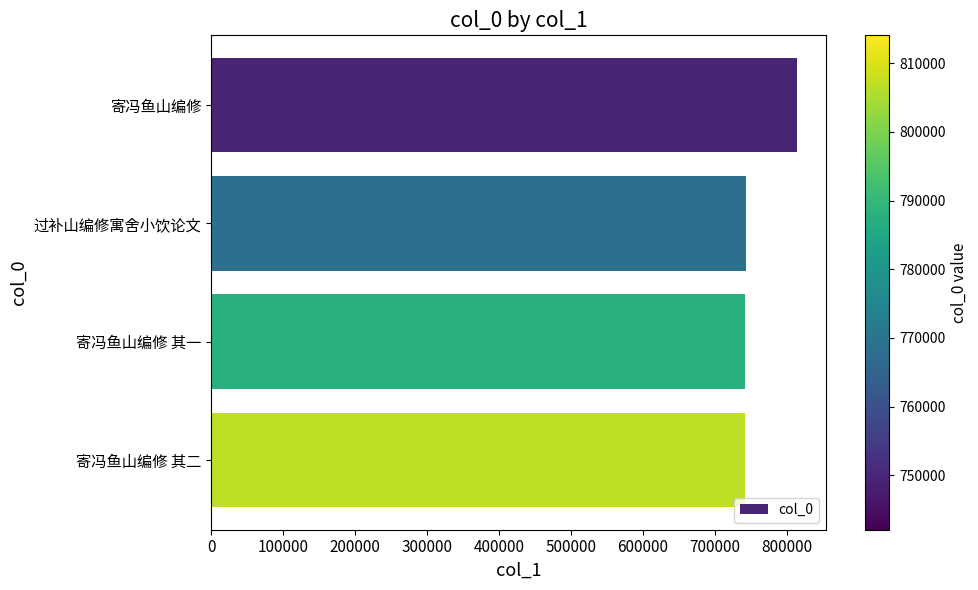

Which label corresponds to the largest value in the chart?

寄冯鱼山编修